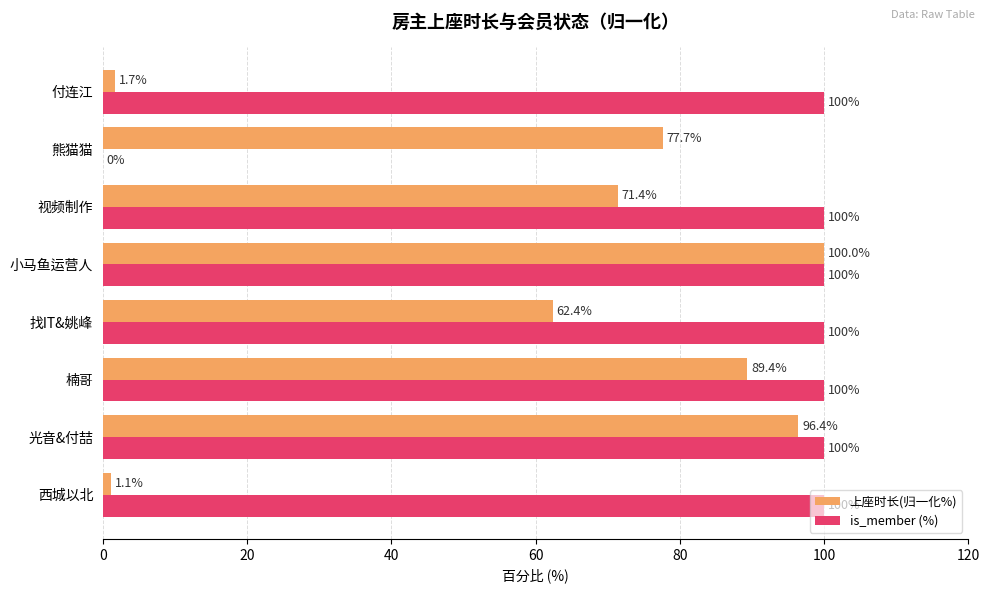

Is the value of 上座时长(归一化%) at 楠哥 greater than the value of is_member (%) at 光音&付喆?

No